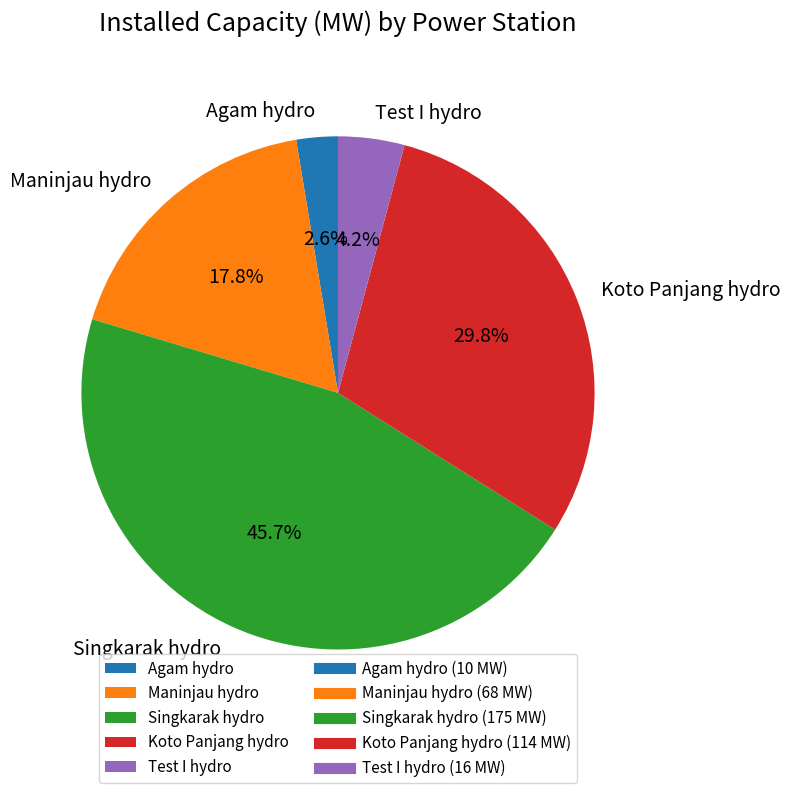

How many segments does this pie chart have?

5